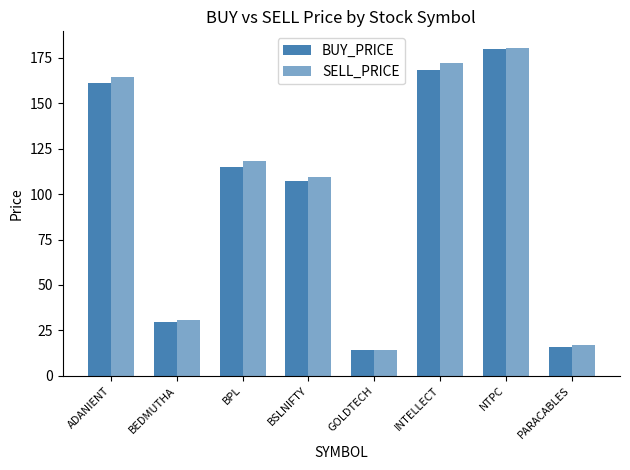

What is the label of the 3rd bar from the left?

BPL